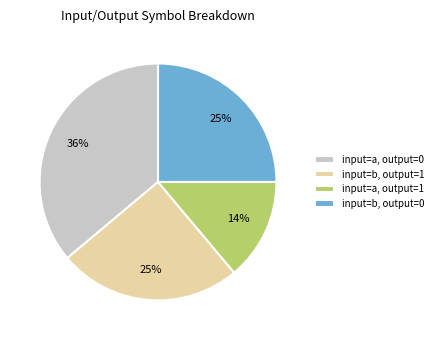

Does input=b, output=1 account for over 50% of the chart?

No